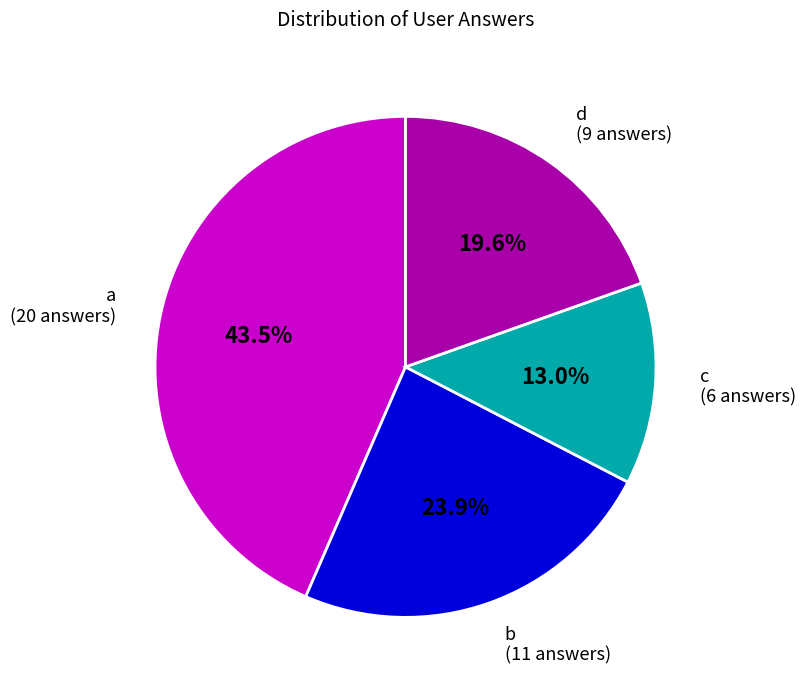

What percentage is the c slice, to the nearest percent?

13%